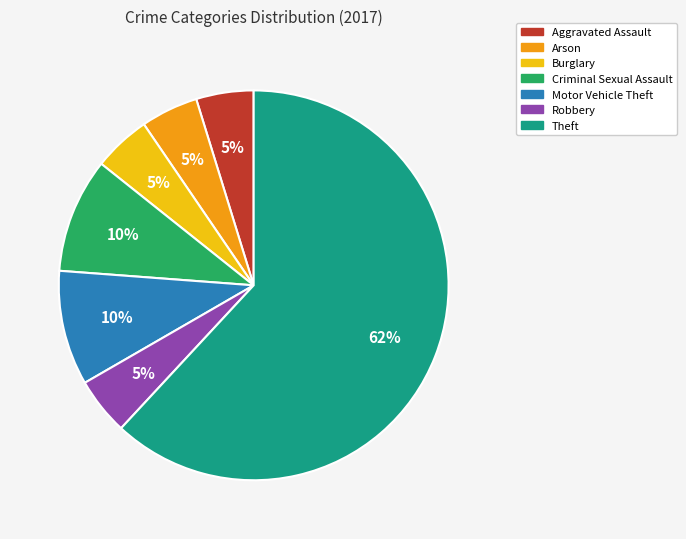

True or false: Theft accounts for 62% of the total.

True